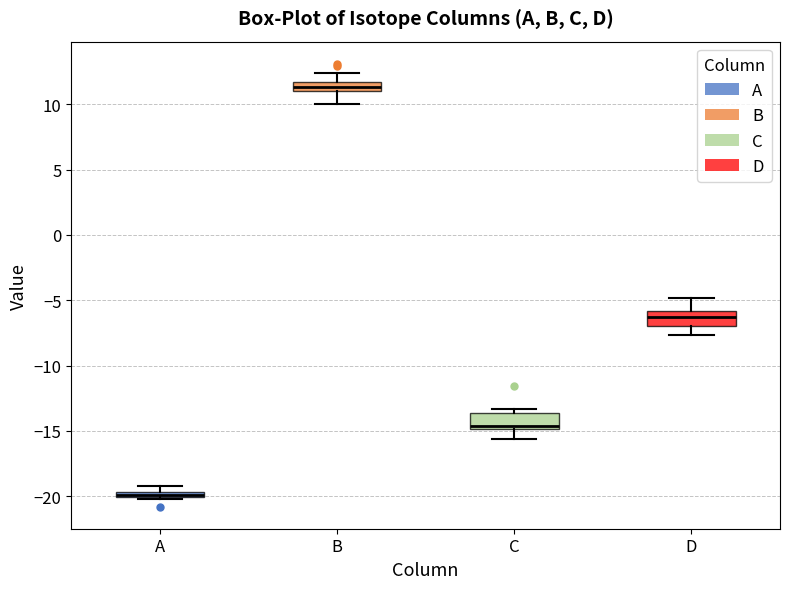

Where is the lower edge of the box for C on the y-axis? The values are not printed on the chart, so give them approximately, as read against the axis.

-15.0